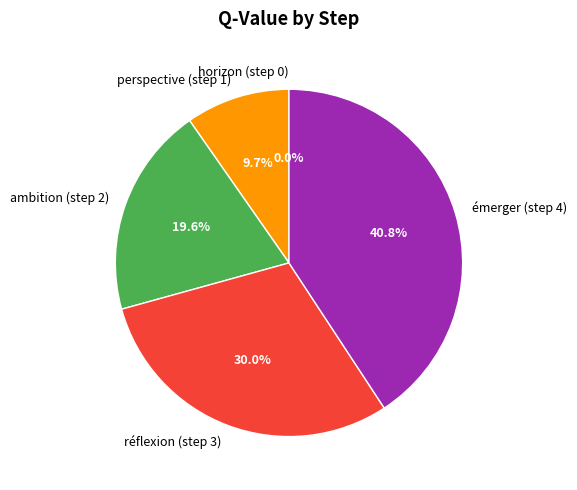

Which has a higher value, ambition (step 2) or émerger (step 4)?

émerger (step 4)